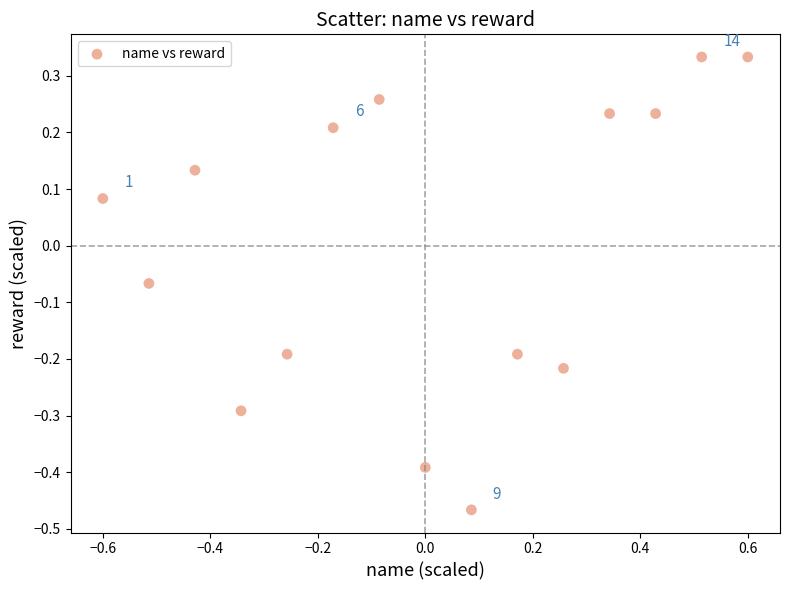

What is the range of Y values (max minus min)?

0.8